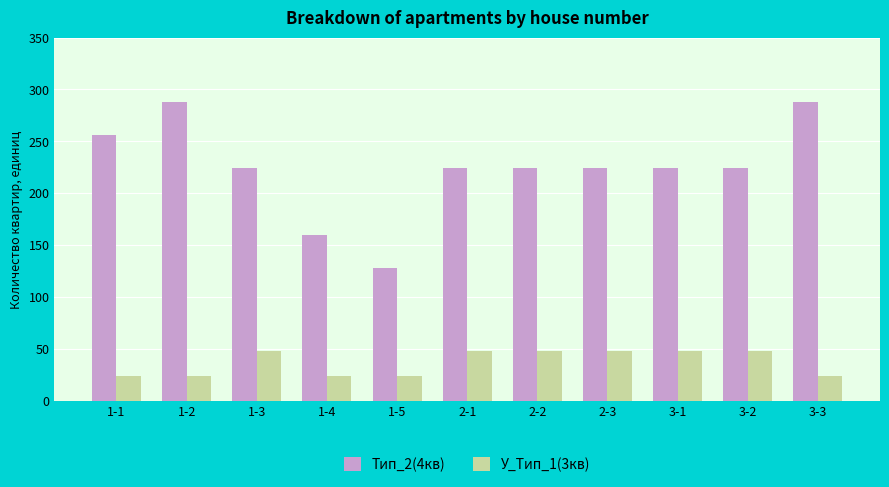

Reading right to left, what are all the values shown in this chart?

Тип_2(4кв): 288	224	224	224	224	224	128	160	224	288	256
У_Тип_1(3кв): 24	48	48	48	48	48	24	24	48	24	24